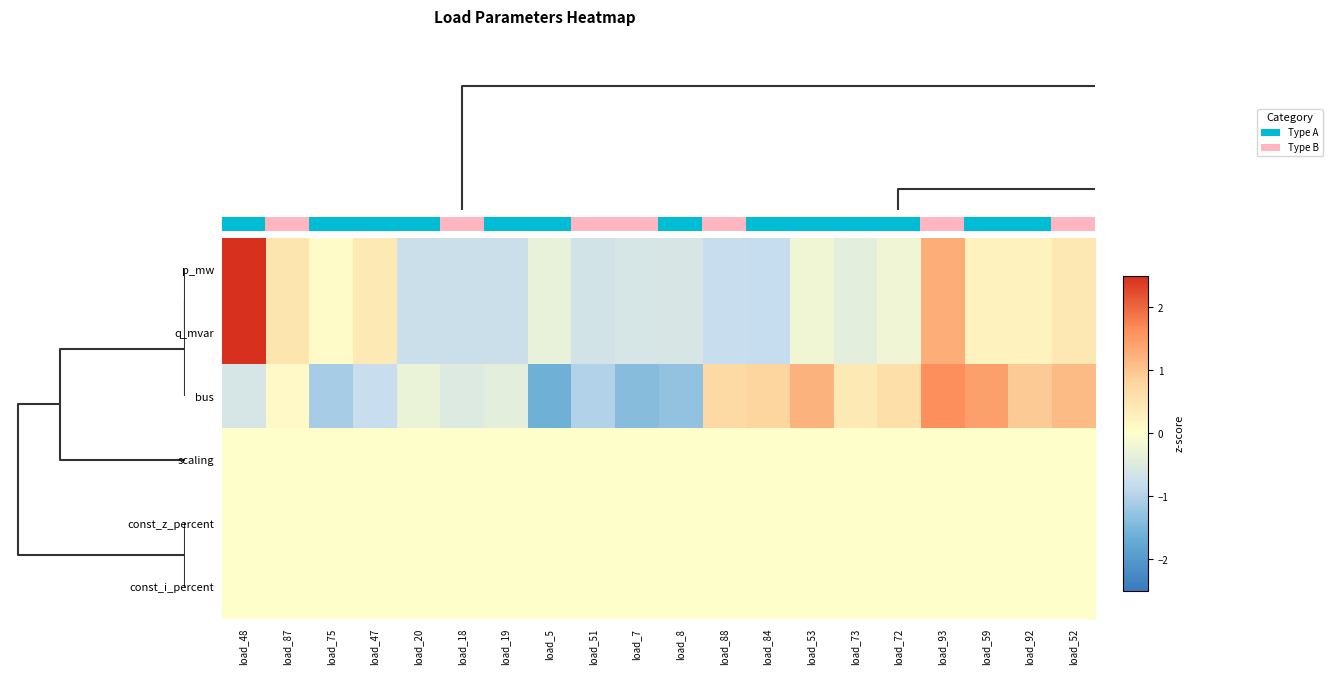

What is the difference between the highest and lowest values at load_92?

0.9